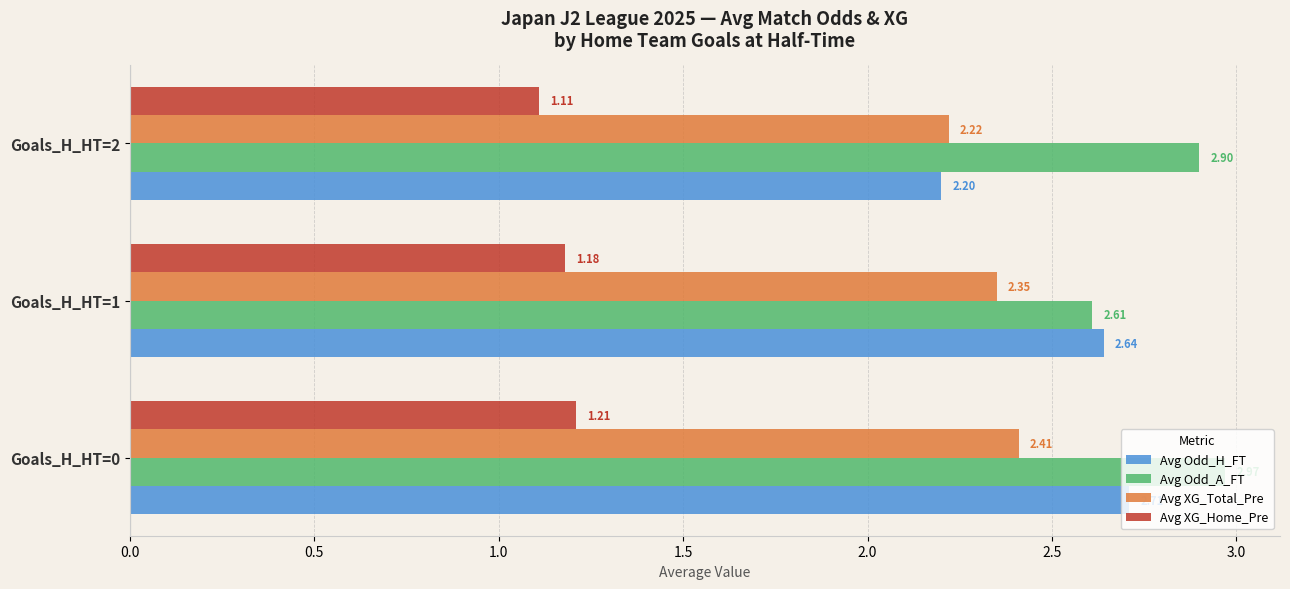

Rank the series by their maximum value, from highest to lowest.

Avg Odd_A_FT, Avg Odd_H_FT, Avg XG_Total_Pre, Avg XG_Home_Pre